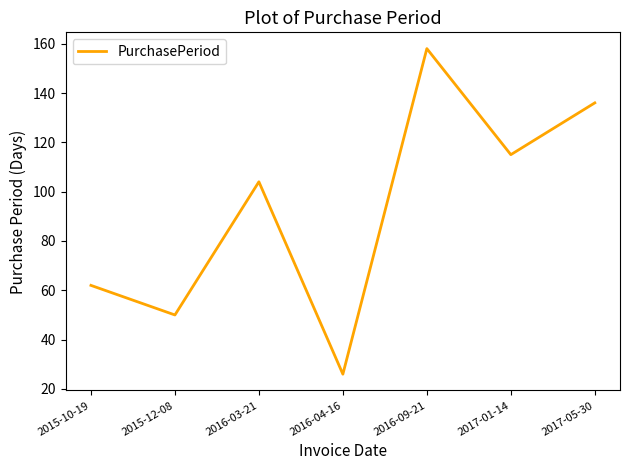

True or false: there are more than 2 points higher than both neighbors.

False